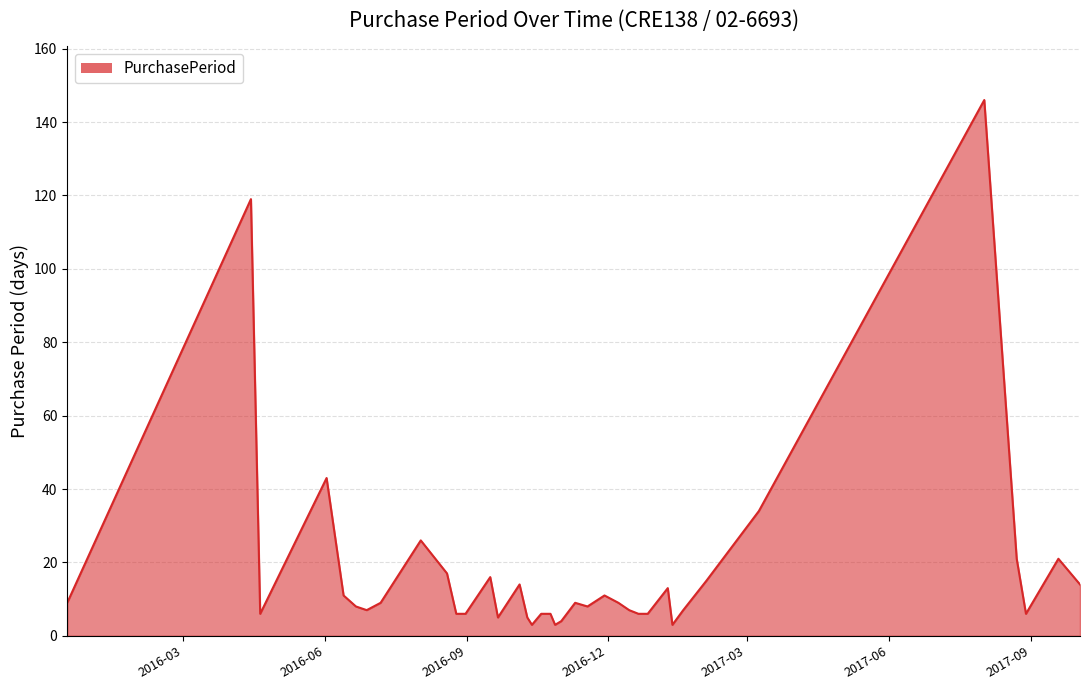

What is the greatest value displayed?

146